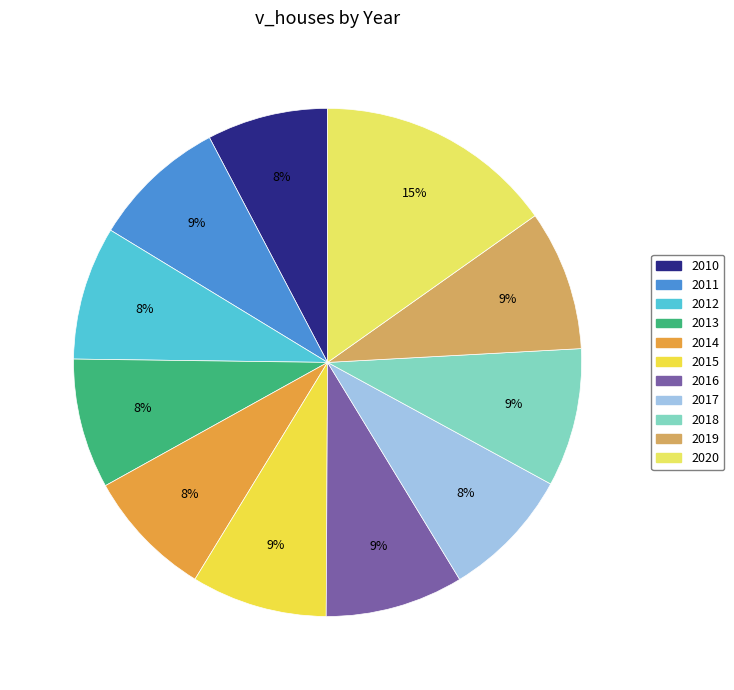

Between 2019 and 2020, which is larger?

2020